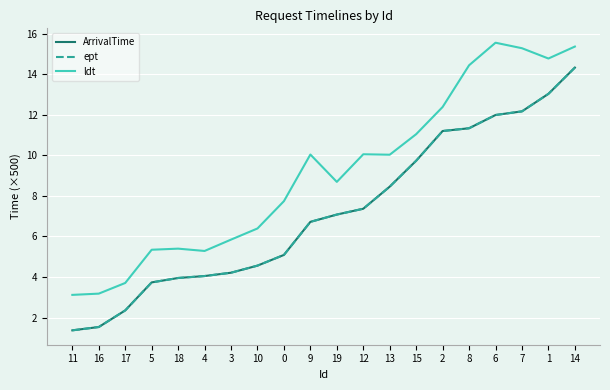

At which category is the sum across all series the highest?

14